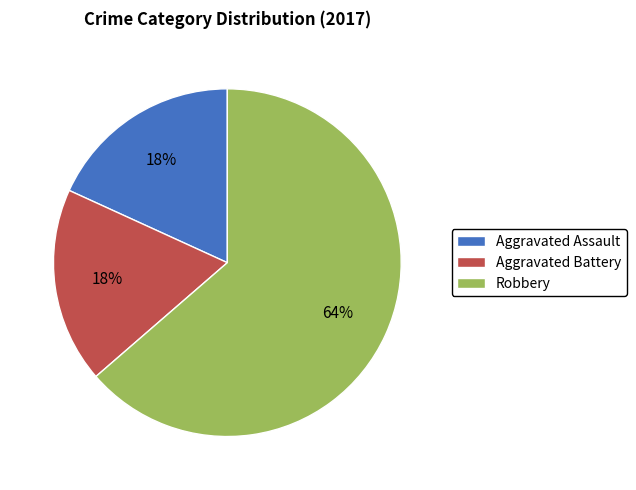

How many slices are in this pie chart?

3